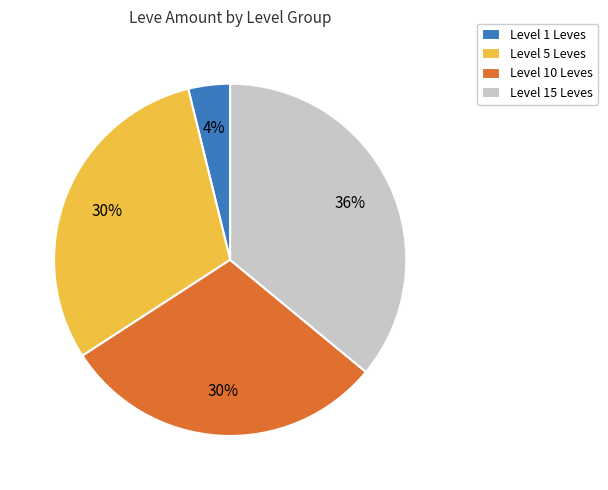

Is it true that Level 10 Leves is 41% of the pie?

False